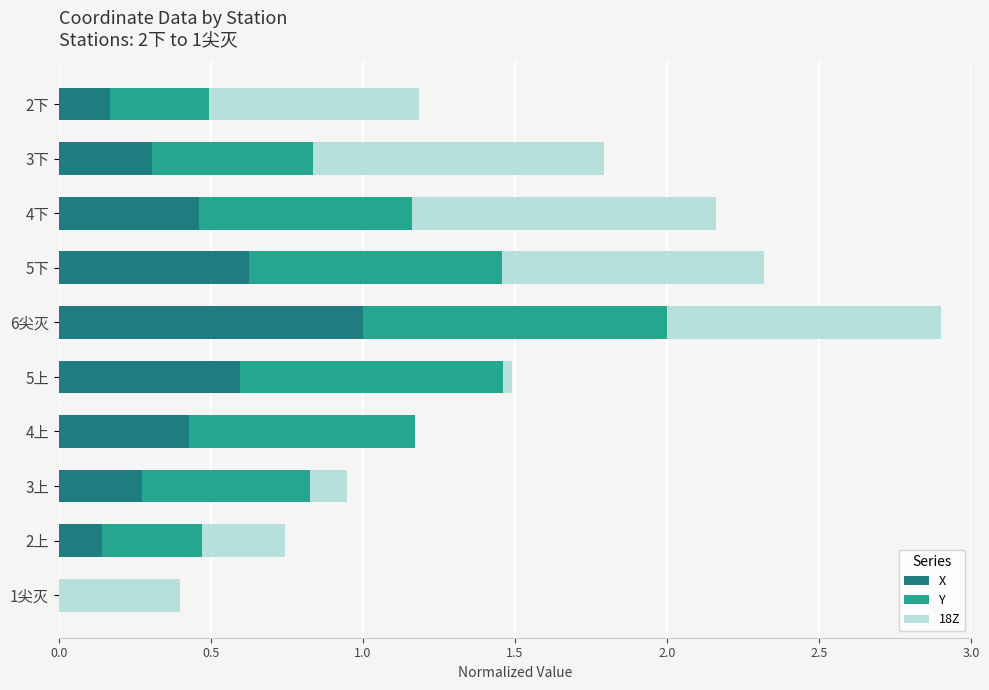

What is the total value across all series at 4上?

1.2